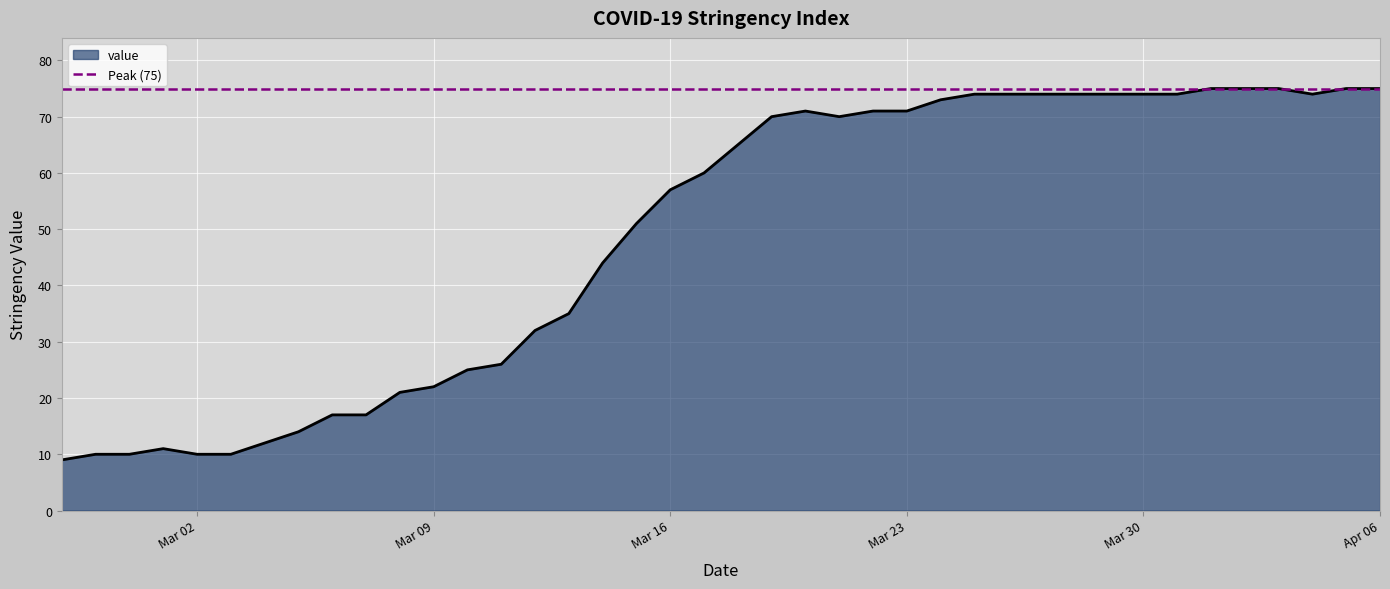

What is the minimum value shown in the chart?

9